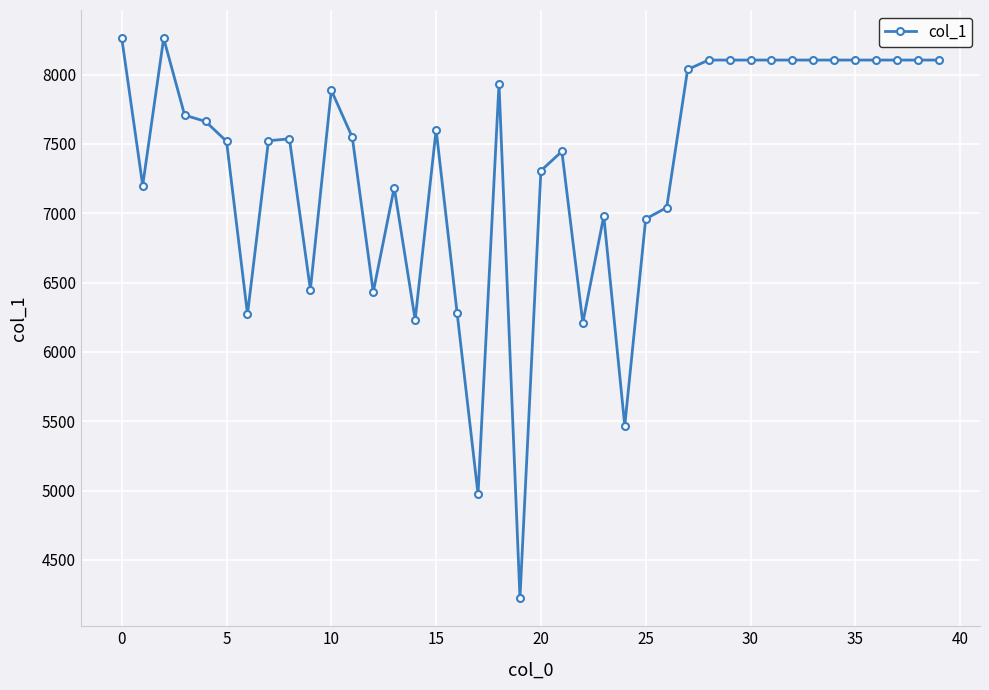

What is the maximum value shown in the chart?

8264